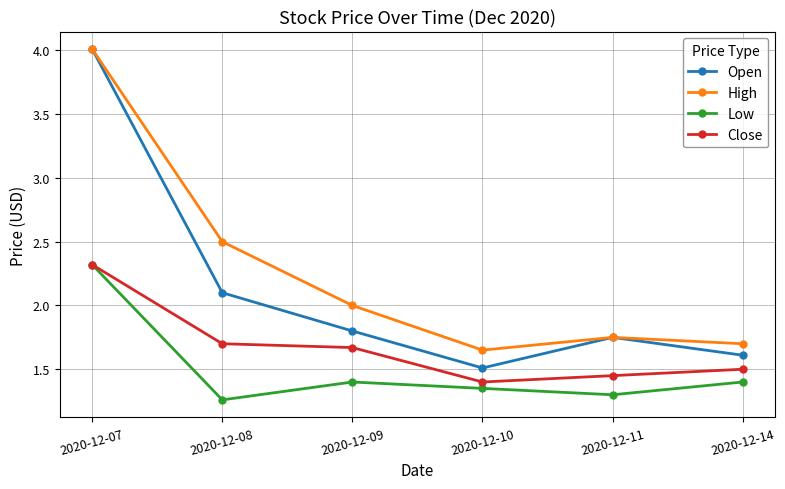

Where is the first local maximum for High?

2020-12-11